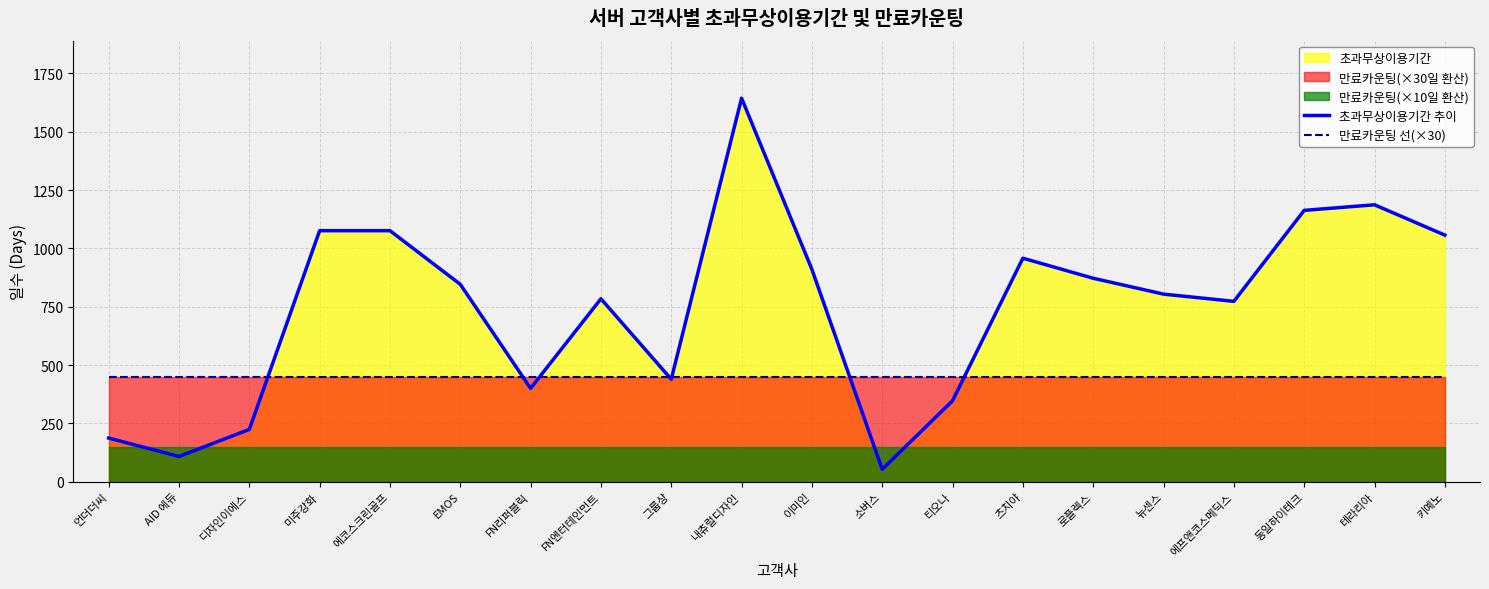

True or false: 초과무상이용기간 추이 has a value of 1797 at 테라리아.

False